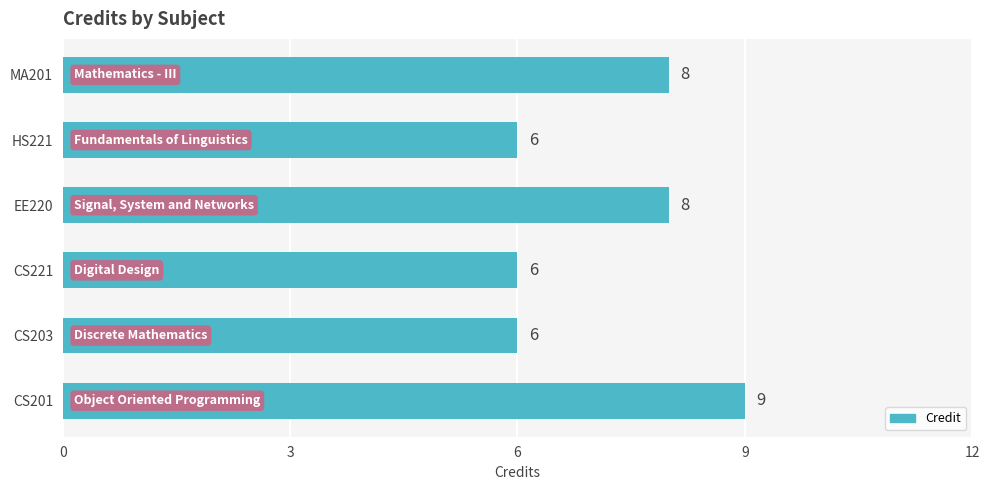

Are the bars horizontal?

Yes